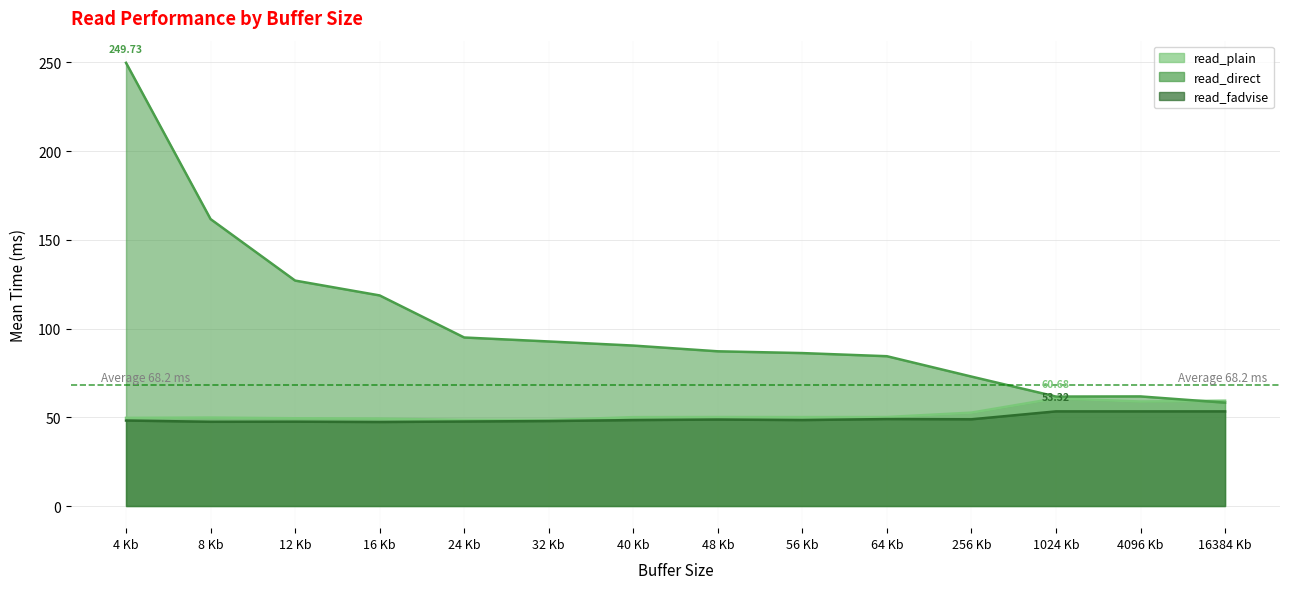

Is it true that read_plain equals 49.4 at 12 Kb?

True